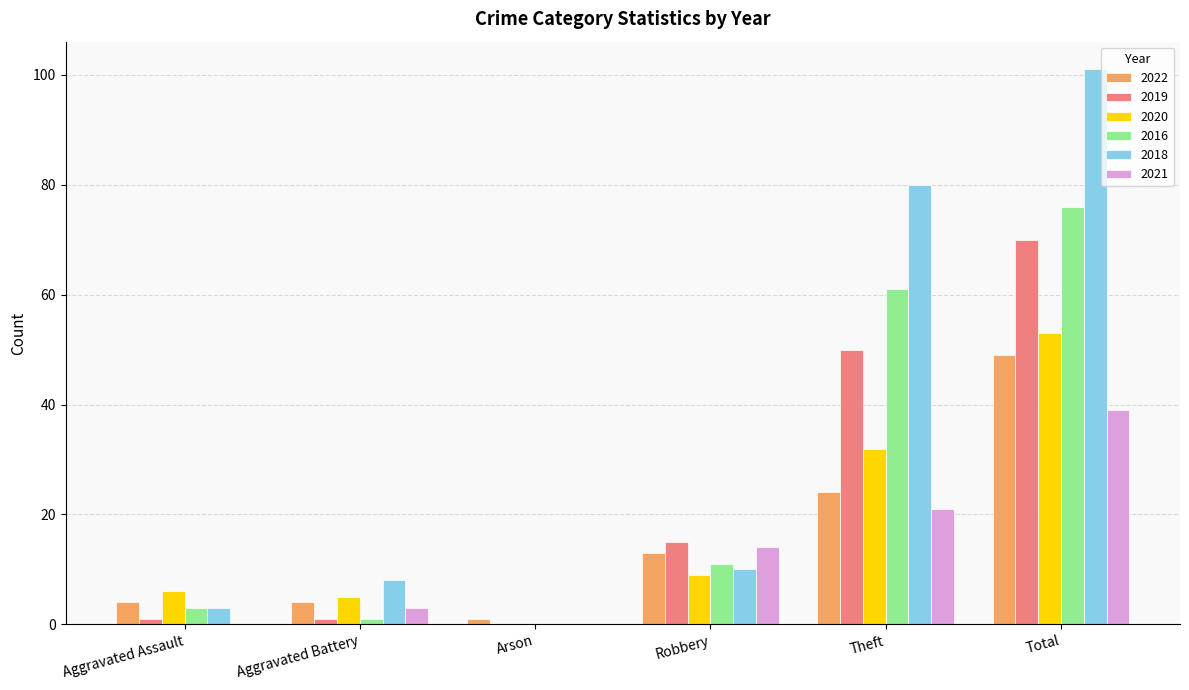

What is the average value of the 2016 series?

25